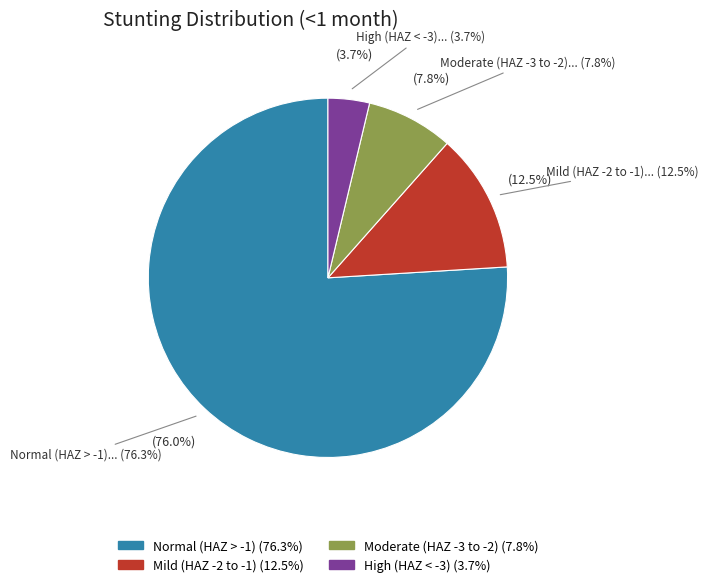

Count the number of slices in the pie.

4